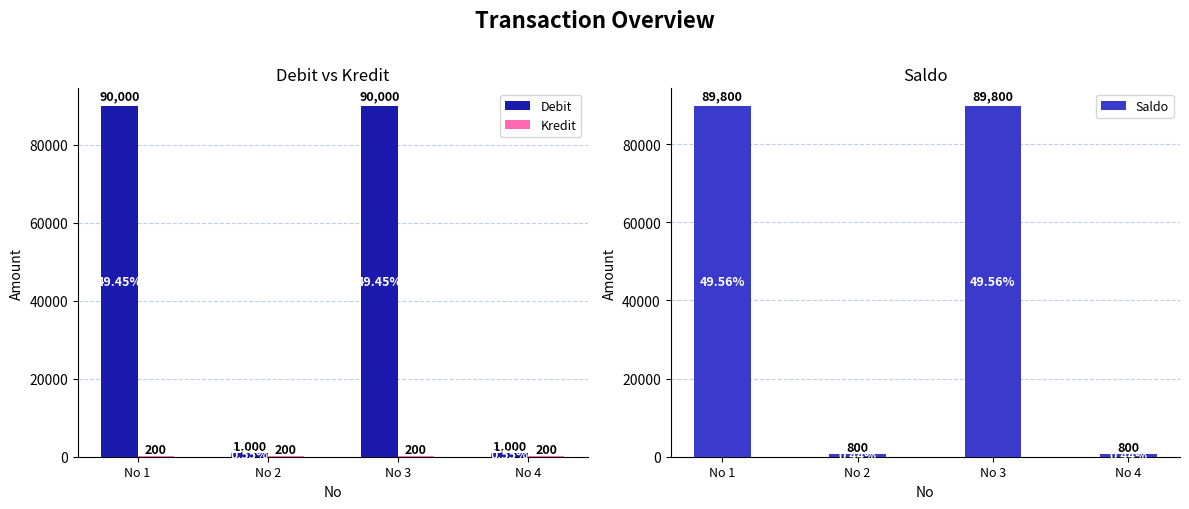

List the labels in order of Kredit value, largest first.

No 1, No 2, No 3, No 4